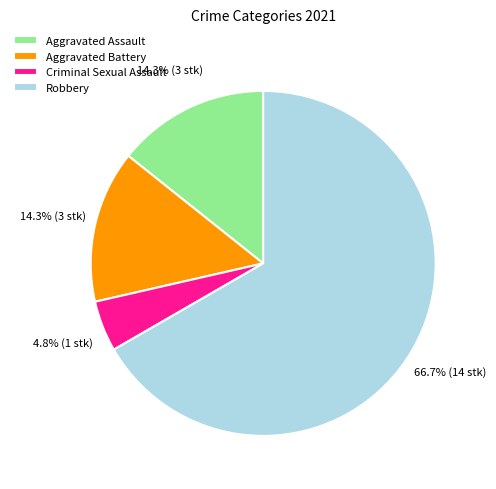

Combined, what portion of the pie is Criminal Sexual Assault and Robbery?

71.4%